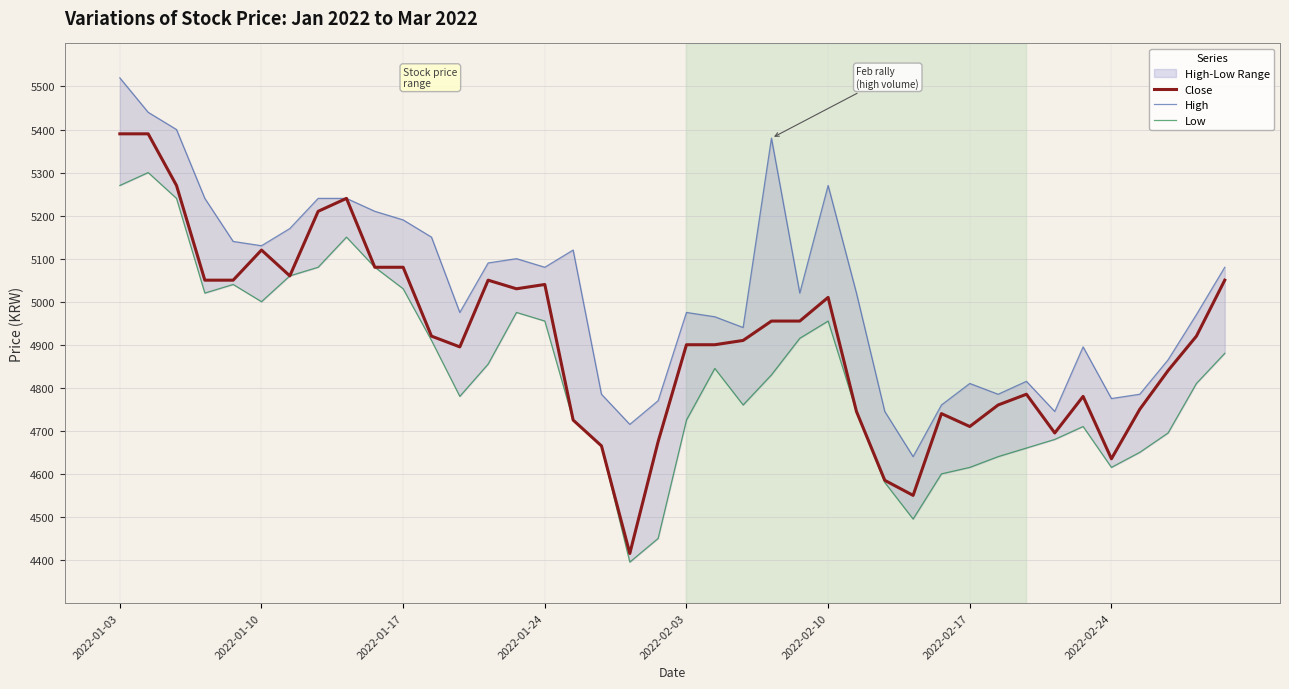

The value of Close at 2022-02-24 is 4635. True or false?

True